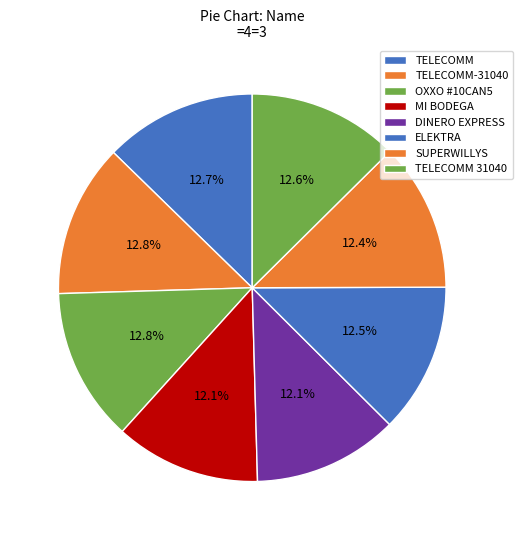

How many segments does this pie chart have?

8